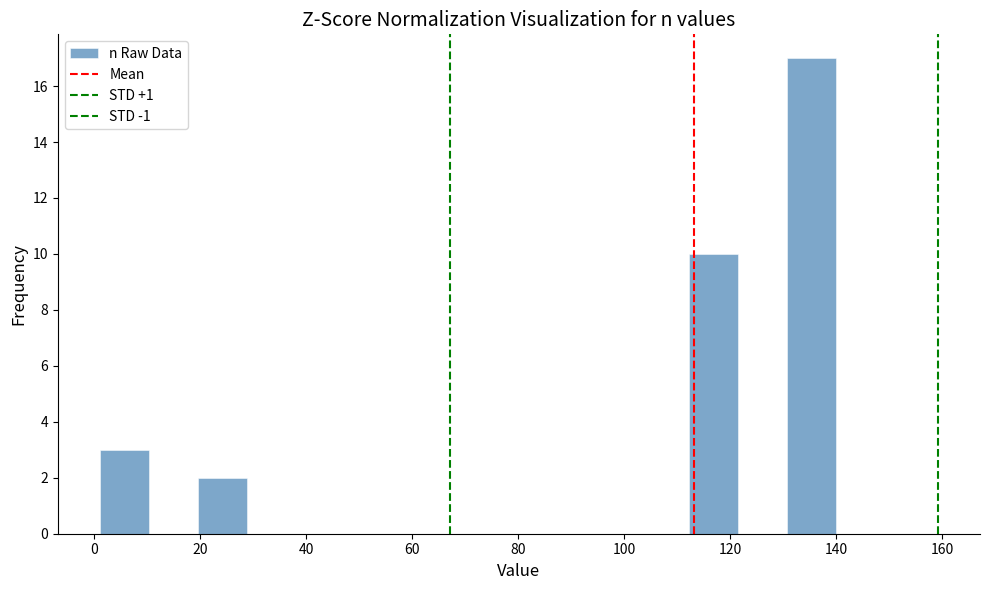

Over which range of the x-axis is the bar tallest?

130 to 140